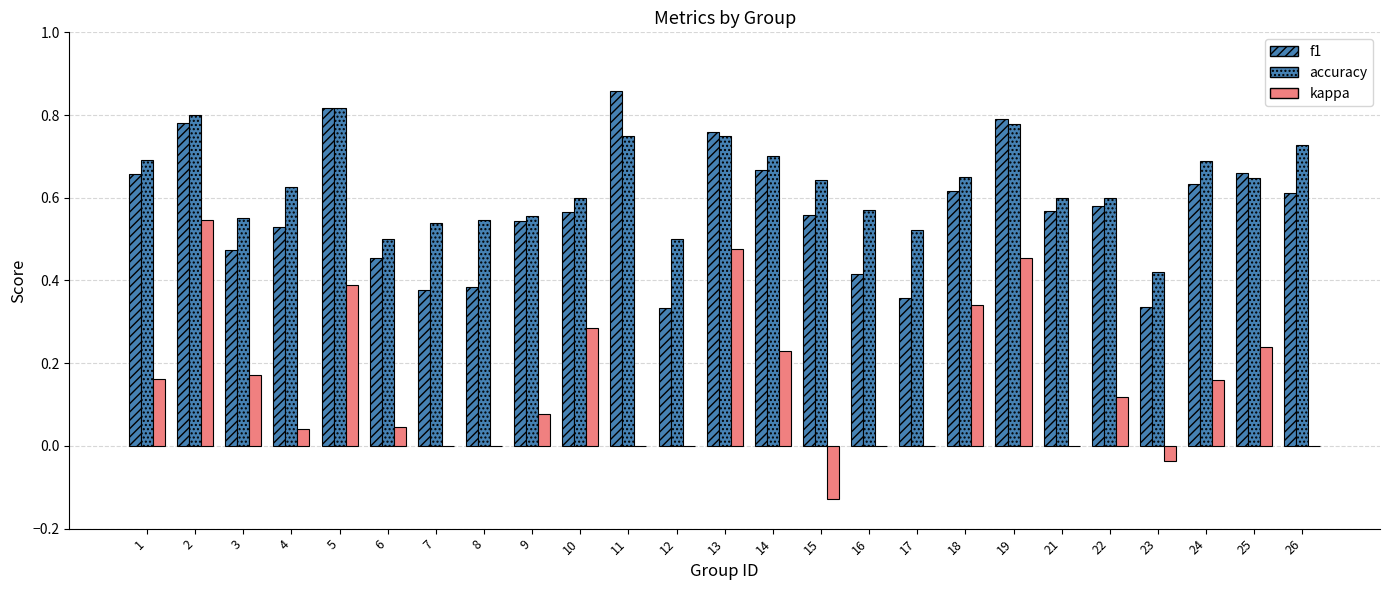

How many groups of bars are there?

25